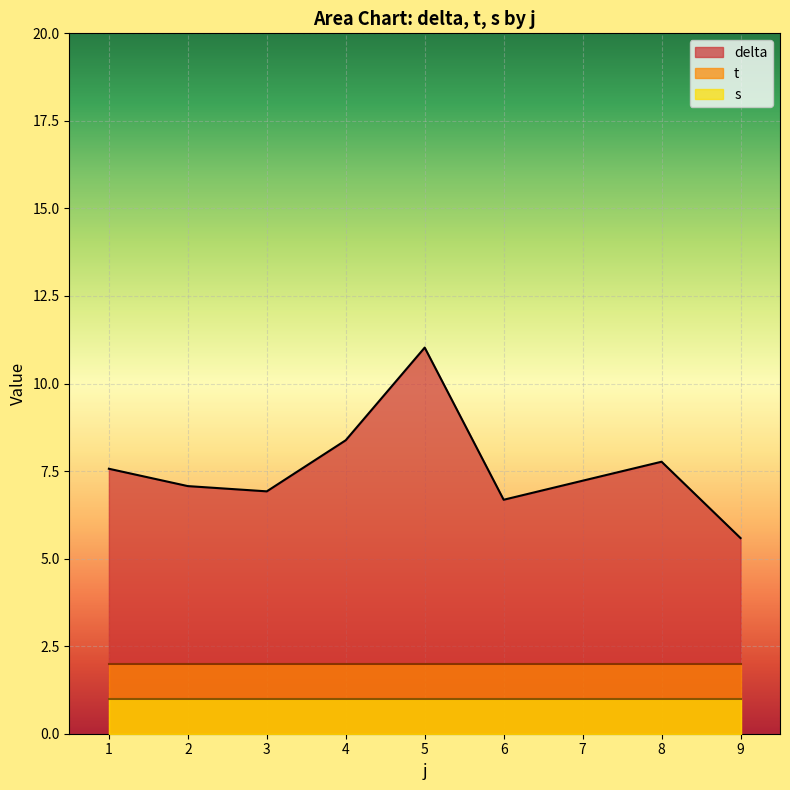

At which category is the sum across all series the highest?

5